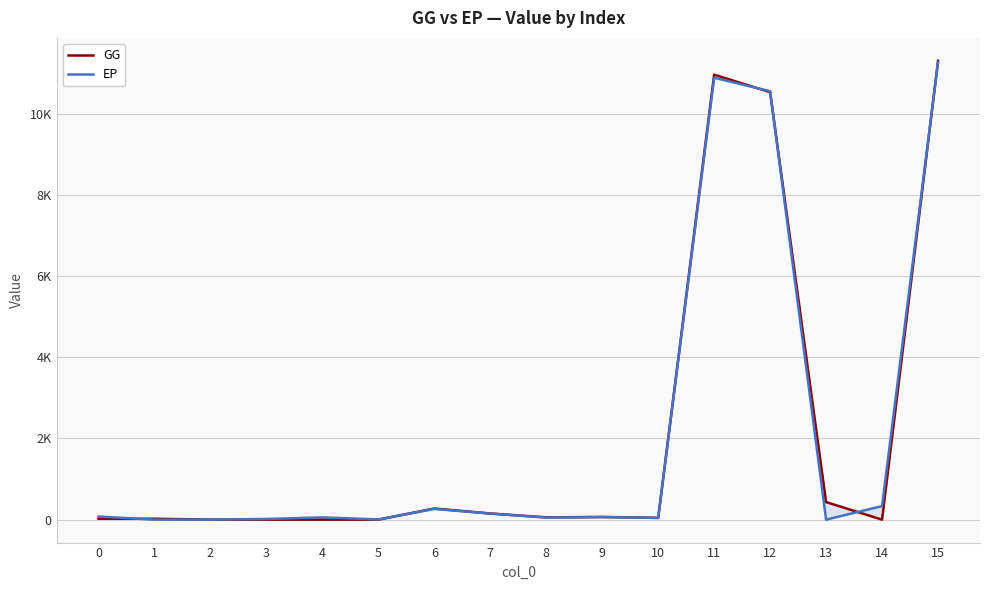

After their last crossing, which series has the higher values: EP or GG?

GG